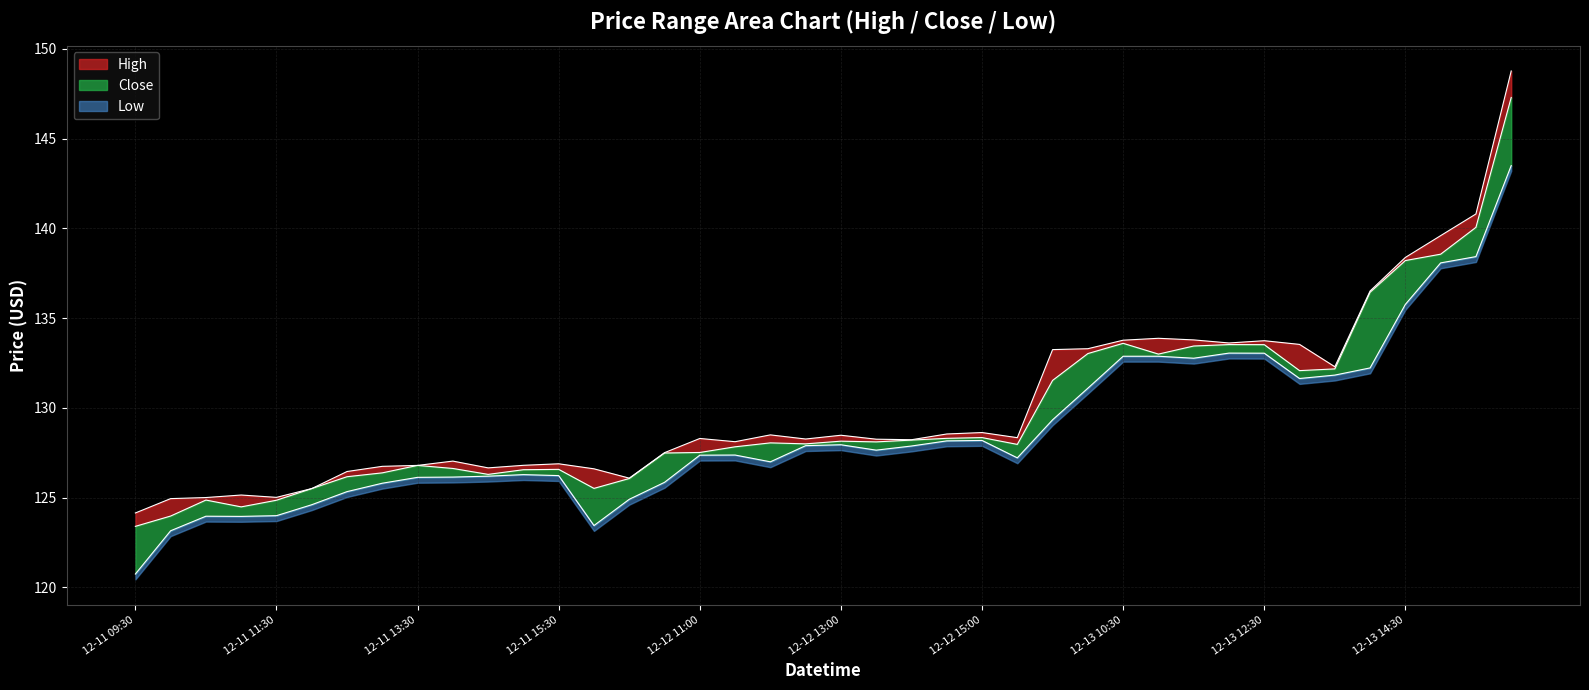

List the series in order of their overall mean, lowest first.

Low, Close, High